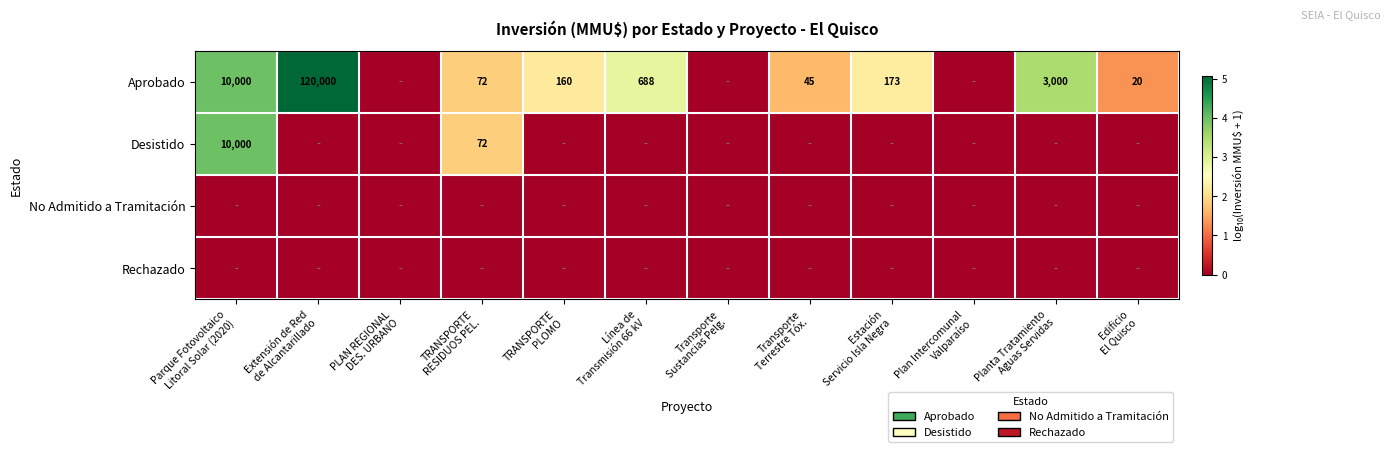

At how many categories does at least one series exceed 2?

6